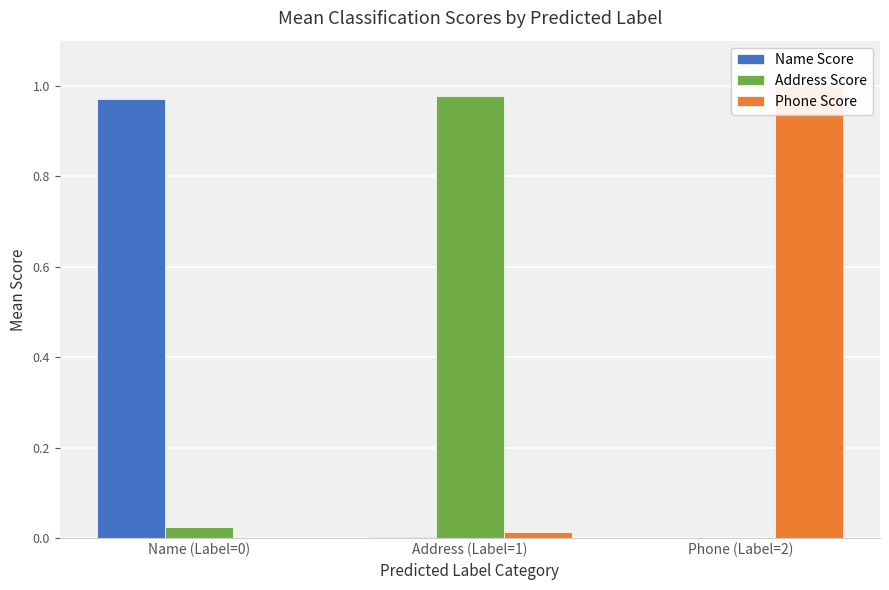

Which series changed the most between Name (Label=0) and Address (Label=1)?

Name Score